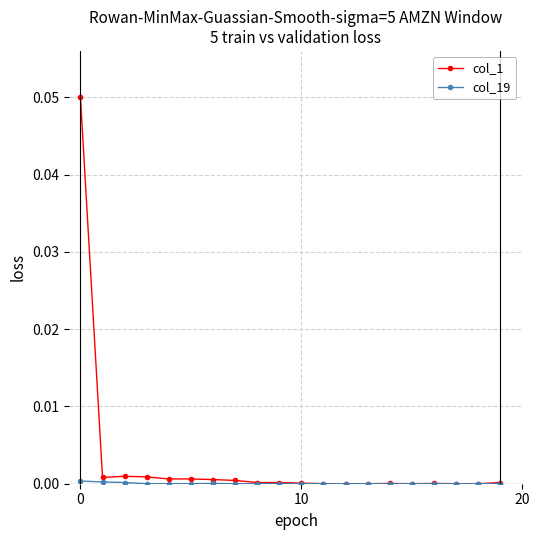

Which series has the largest total across all categories?

col_1